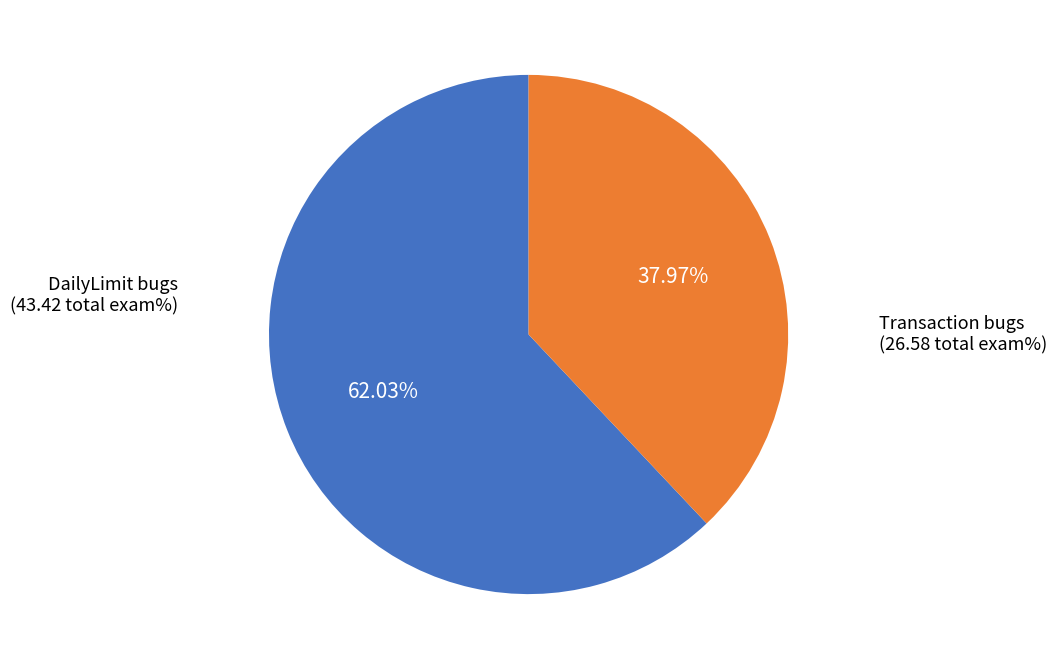

Is Transaction bugs the majority of the pie?

No